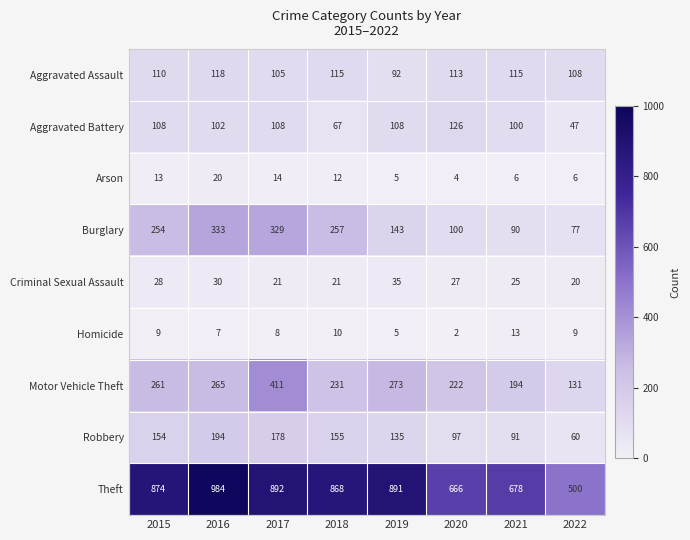

The value of Criminal Sexual Assault at 2016 is 47. True or false?

False